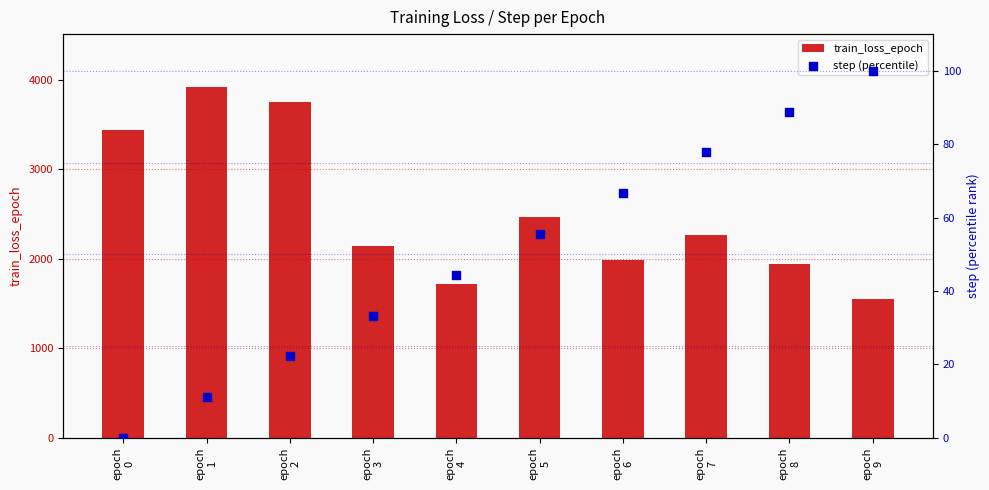

Which series reaches the maximum Y coordinate?

train_loss_epoch